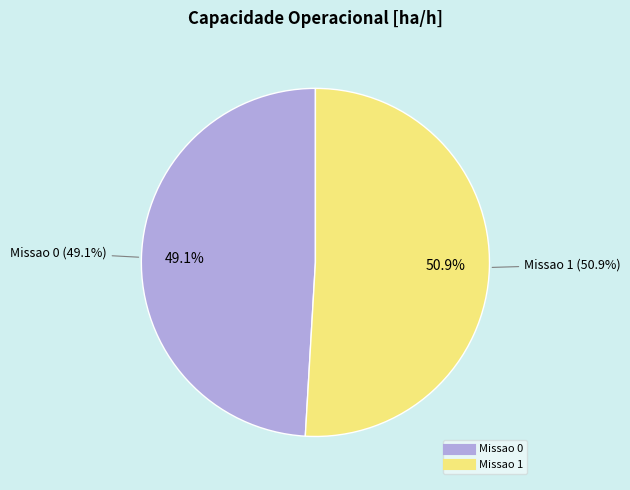

How many segments does this pie chart have?

2